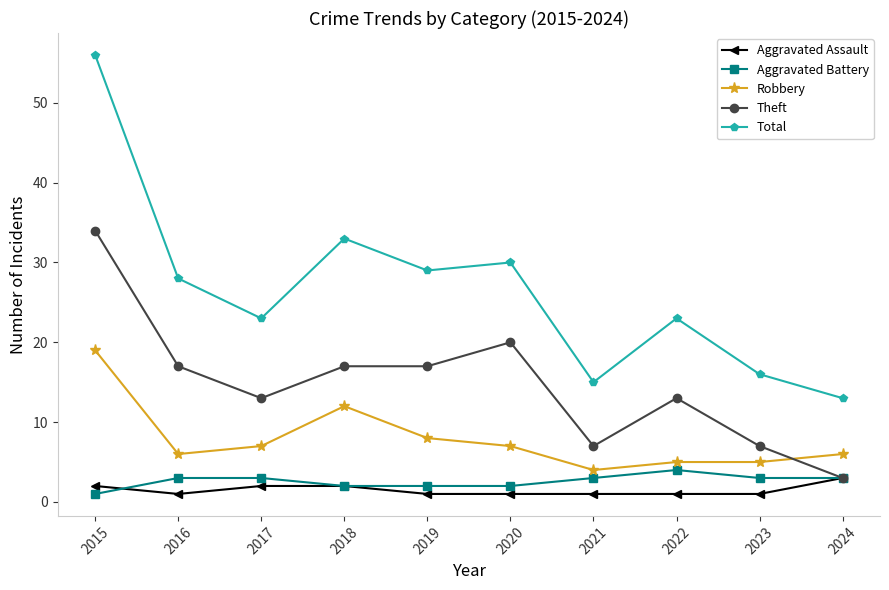

Which category has the lowest value in the Theft series?

2024